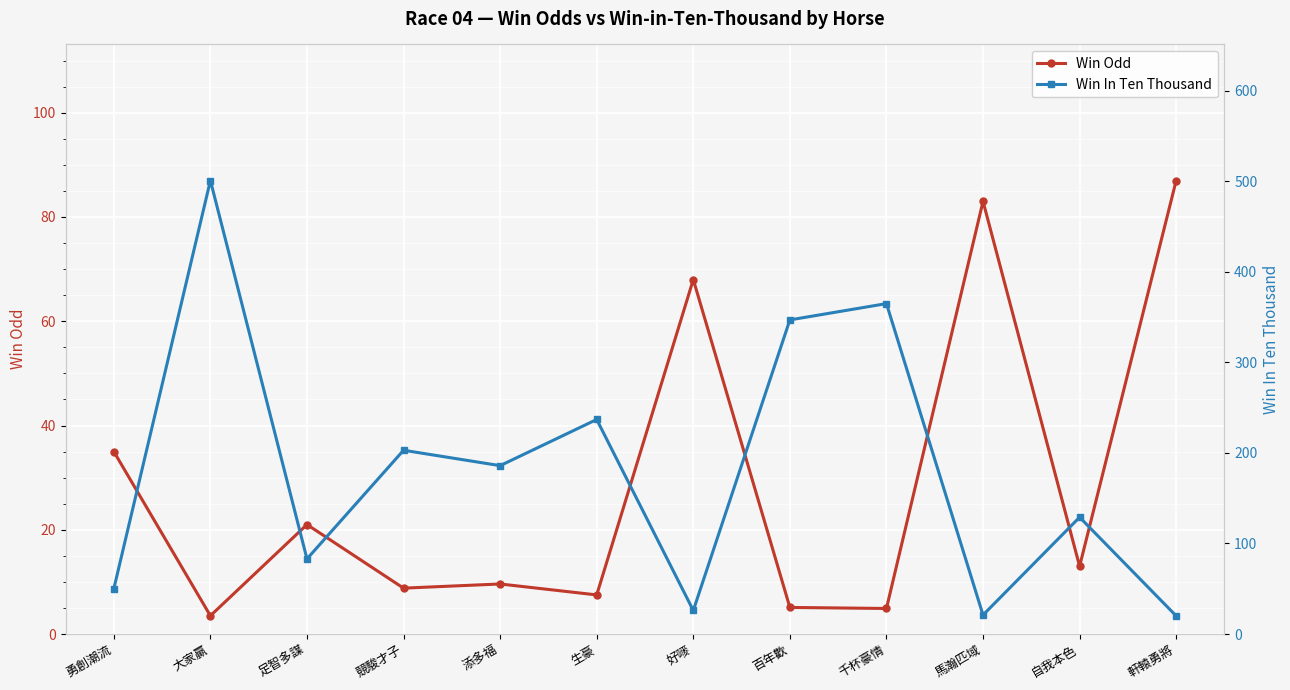

Rank the series by their maximum value, from lowest to highest.

Win Odd, Win In Ten Thousand